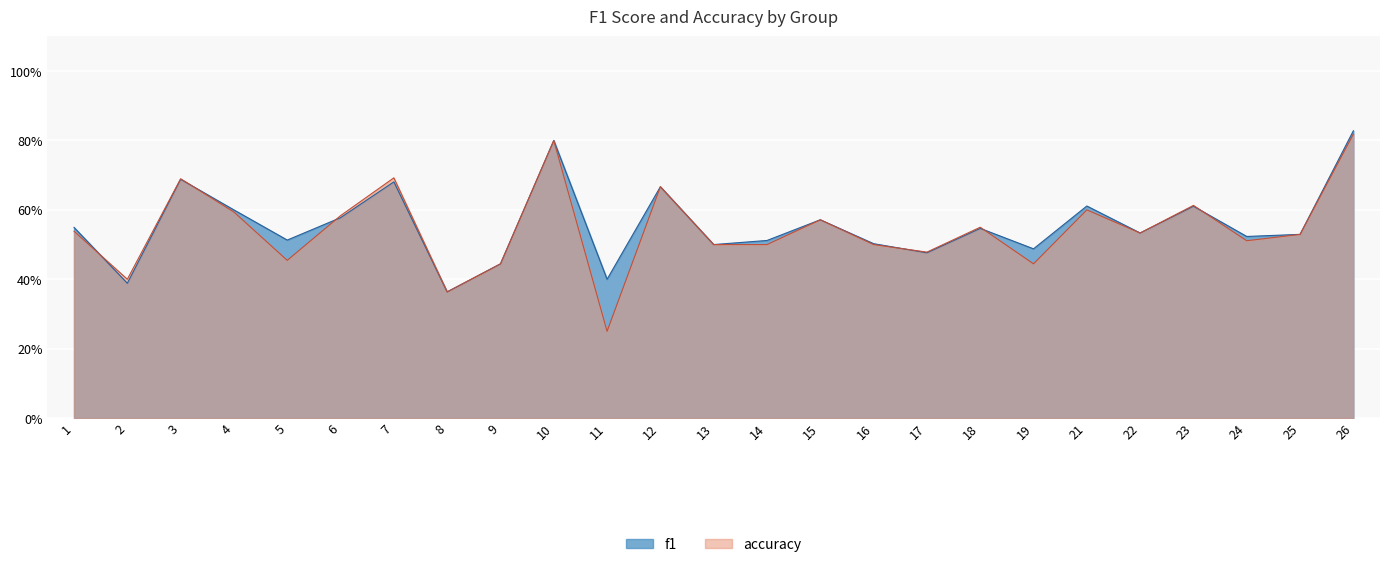

List the series in order of their peak value, highest first.

f1, accuracy